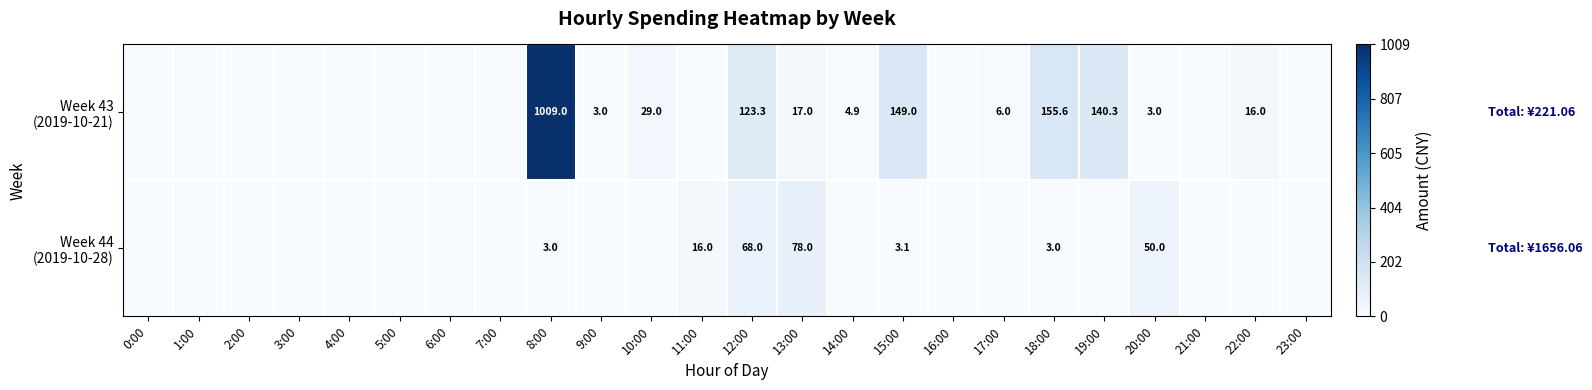

Which category has the lowest value in the Week 44 (2019-10-28) series?

0:00